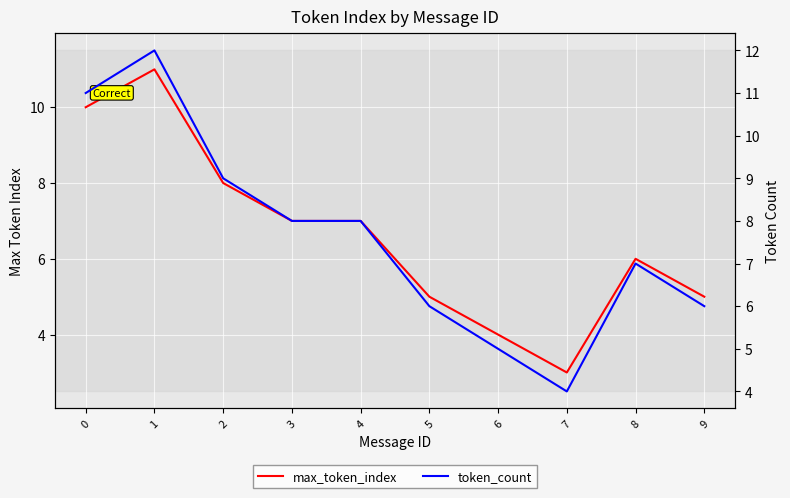

What are all the series names shown in the legend?

max_token_index, token_count